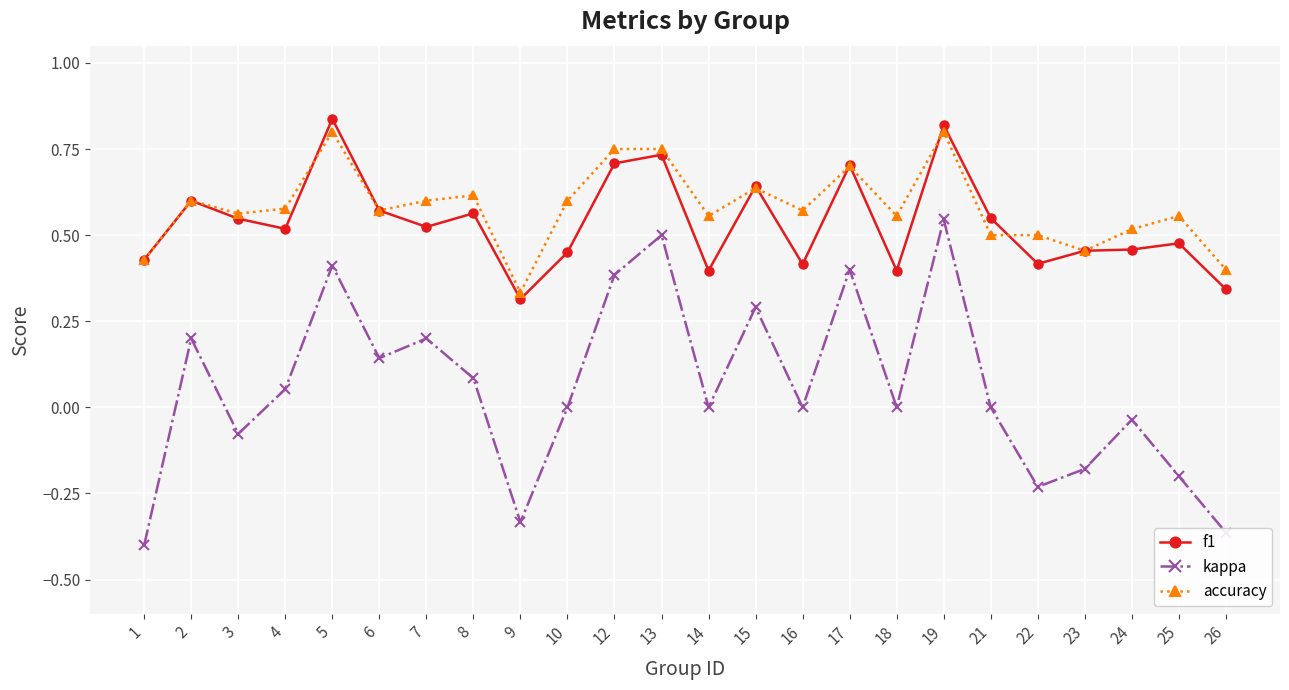

What is the total value across all series at 14?

1.0